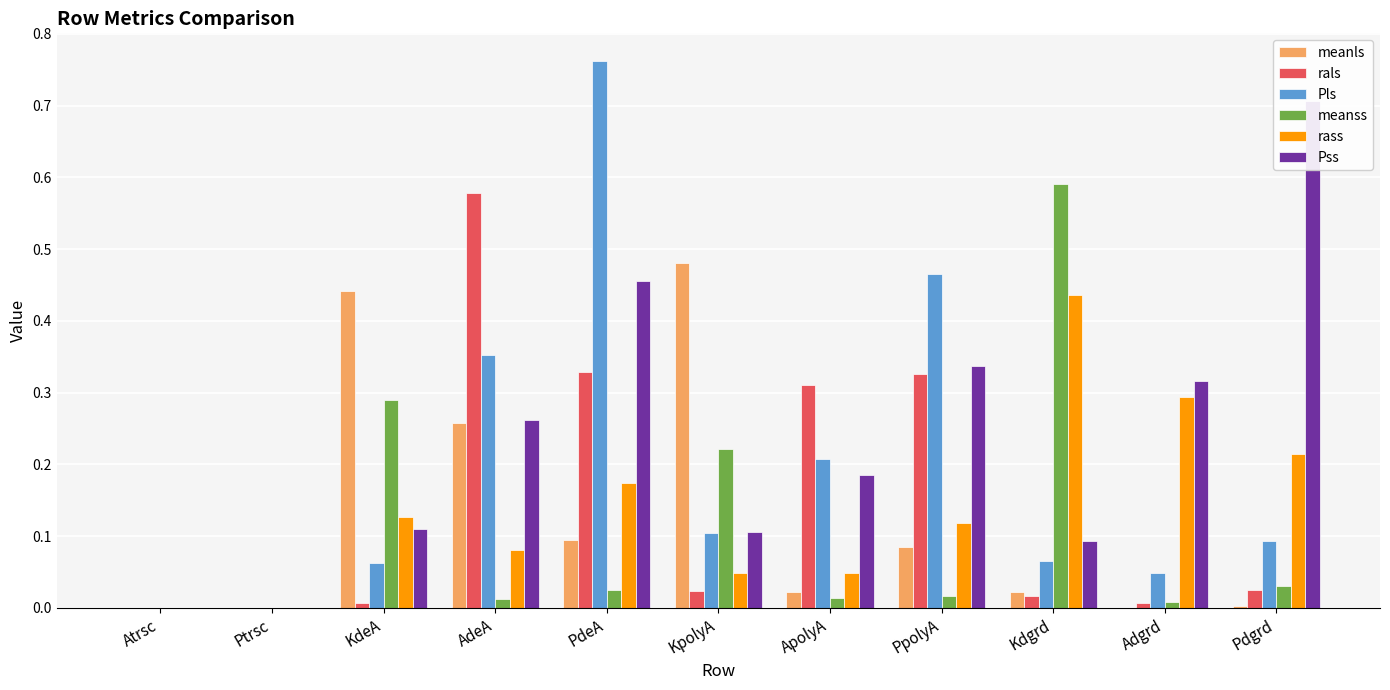

How many groups of bars are there?

11